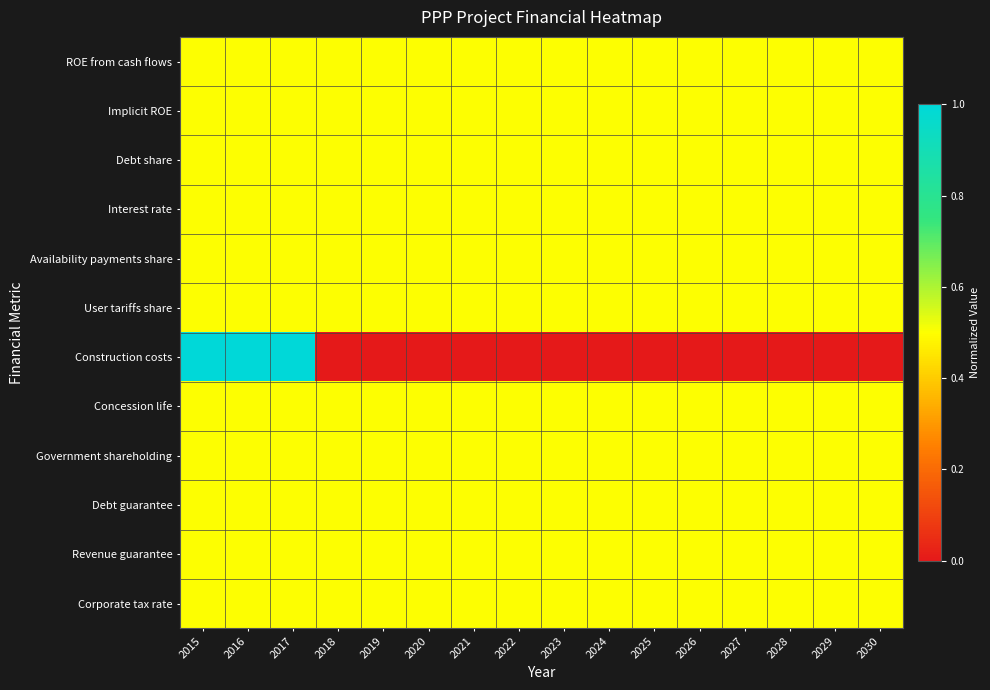

Reading left to right, transcribe all the data shown in this chart.

ROE from cash flows: 2015=0.5	2016=0.5	2017=0.5	2018=0.5	2019=0.5	2020=0.5	2021=0.5	2022=0.5	2023=0.5	2024=0.5	2025=0.5	2026=0.5	2027=0.5	2028=0.5	2029=0.5	2030=0.5
Implicit ROE: 2015=0.5	2016=0.5	2017=0.5	2018=0.5	2019=0.5	2020=0.5	2021=0.5	2022=0.5	2023=0.5	2024=0.5	2025=0.5	2026=0.5	2027=0.5	2028=0.5	2029=0.5	2030=0.5
Debt share: 2015=0.5	2016=0.5	2017=0.5	2018=0.5	2019=0.5	2020=0.5	2021=0.5	2022=0.5	2023=0.5	2024=0.5	2025=0.5	2026=0.5	2027=0.5	2028=0.5	2029=0.5	2030=0.5
Interest rate: 2015=0.5	2016=0.5	2017=0.5	2018=0.5	2019=0.5	2020=0.5	2021=0.5	2022=0.5	2023=0.5	2024=0.5	2025=0.5	2026=0.5	2027=0.5	2028=0.5	2029=0.5	2030=0.5
Availability payments share: 2015=0.5	2016=0.5	2017=0.5	2018=0.5	2019=0.5	2020=0.5	2021=0.5	2022=0.5	2023=0.5	2024=0.5	2025=0.5	2026=0.5	2027=0.5	2028=0.5	2029=0.5	2030=0.5
User tariffs share: 2015=0.5	2016=0.5	2017=0.5	2018=0.5	2019=0.5	2020=0.5	2021=0.5	2022=0.5	2023=0.5	2024=0.5	2025=0.5	2026=0.5	2027=0.5	2028=0.5	2029=0.5	2030=0.5
Construction costs: 2015=1.0	2016=1.0	2017=1.0	2018=0.0	2019=0.0	2020=0.0	2021=0.0	2022=0.0	2023=0.0	2024=0.0	2025=0.0	2026=0.0	2027=0.0	2028=0.0	2029=0.0	2030=0.0
Concession life: 2015=0.5	2016=0.5	2017=0.5	2018=0.5	2019=0.5	2020=0.5	2021=0.5	2022=0.5	2023=0.5	2024=0.5	2025=0.5	2026=0.5	2027=0.5	2028=0.5	2029=0.5	2030=0.5
Government shareholding: 2015=0.5	2016=0.5	2017=0.5	2018=0.5	2019=0.5	2020=0.5	2021=0.5	2022=0.5	2023=0.5	2024=0.5	2025=0.5	2026=0.5	2027=0.5	2028=0.5	2029=0.5	2030=0.5
Debt guarantee: 2015=0.5	2016=0.5	2017=0.5	2018=0.5	2019=0.5	2020=0.5	2021=0.5	2022=0.5	2023=0.5	2024=0.5	2025=0.5	2026=0.5	2027=0.5	2028=0.5	2029=0.5	2030=0.5
Revenue guarantee: 2015=0.5	2016=0.5	2017=0.5	2018=0.5	2019=0.5	2020=0.5	2021=0.5	2022=0.5	2023=0.5	2024=0.5	2025=0.5	2026=0.5	2027=0.5	2028=0.5	2029=0.5	2030=0.5
Corporate tax rate: 2015=0.5	2016=0.5	2017=0.5	2018=0.5	2019=0.5	2020=0.5	2021=0.5	2022=0.5	2023=0.5	2024=0.5	2025=0.5	2026=0.5	2027=0.5	2028=0.5	2029=0.5	2030=0.5